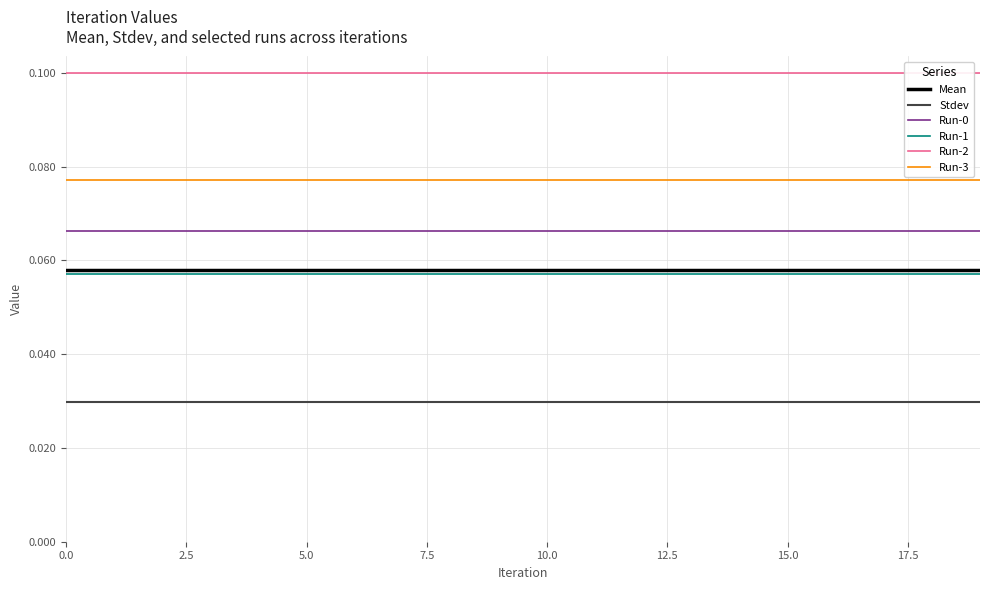

True or false: Run-3 has a value of 0.0 at 5.0.

False